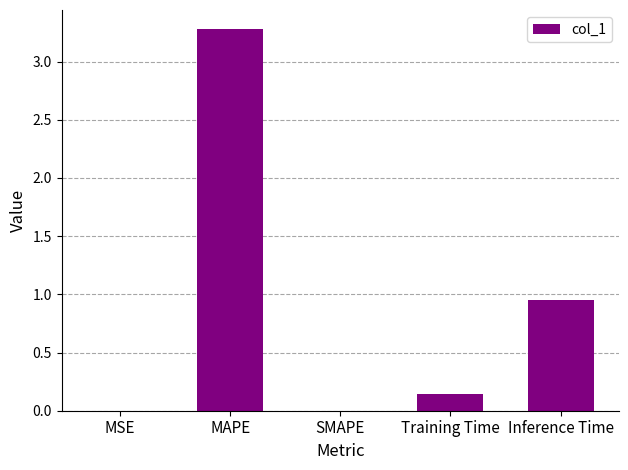

Which category has the highest value across all series?

MAPE